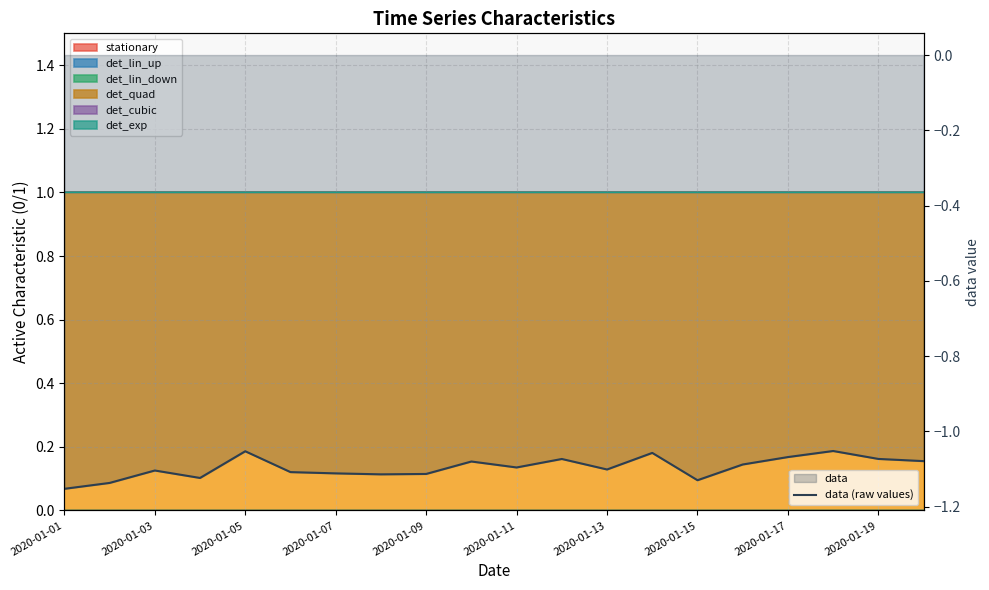

The value at 2020-01-13 is -1.9. True or false?

False